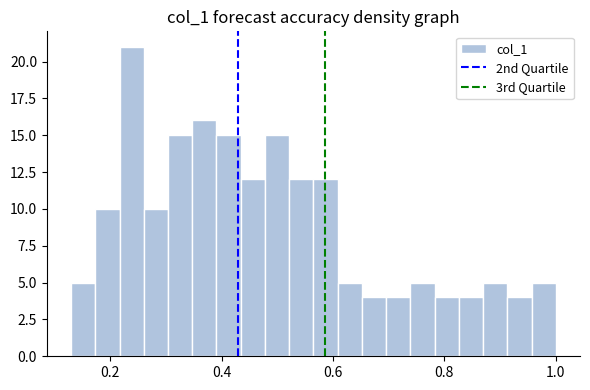

Read against the x-axis, roughly where is the centre of the tallest bar?

0.24